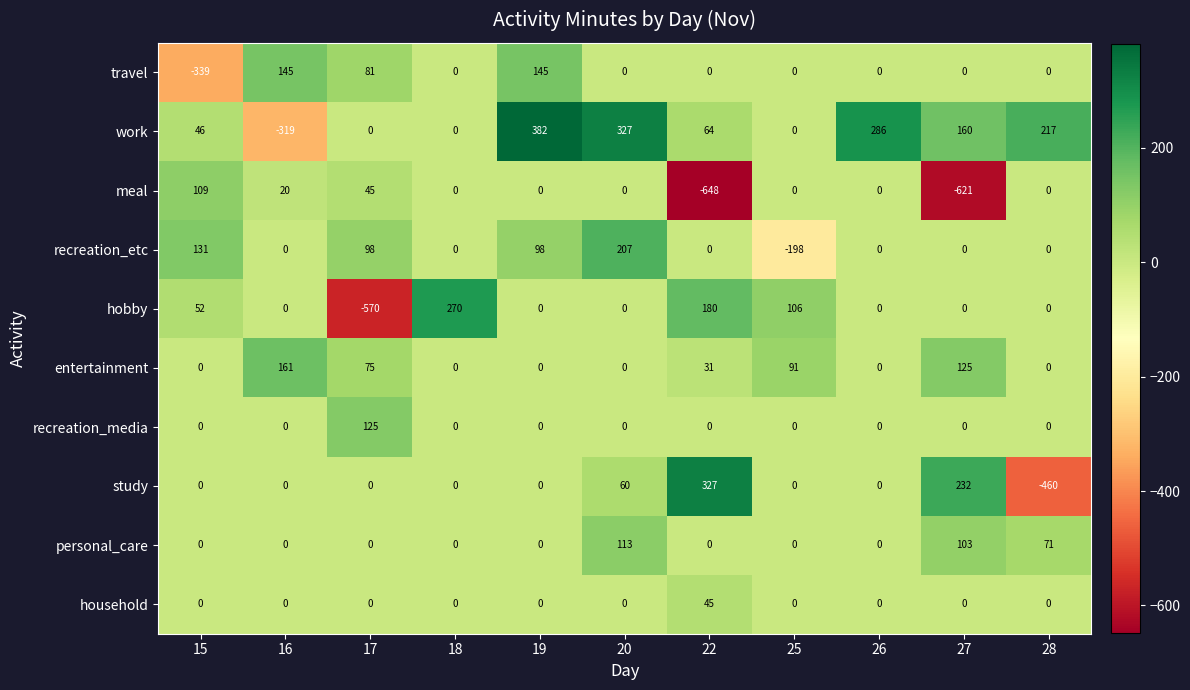

What is the difference between the maximum and minimum values in the meal series?

757